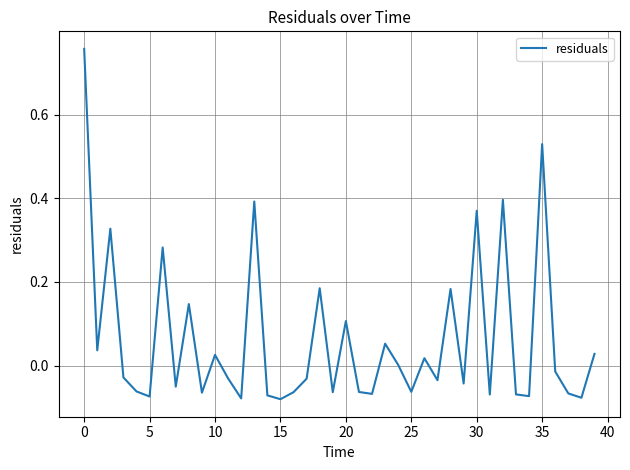

Does the chart have visible grid lines?

Yes